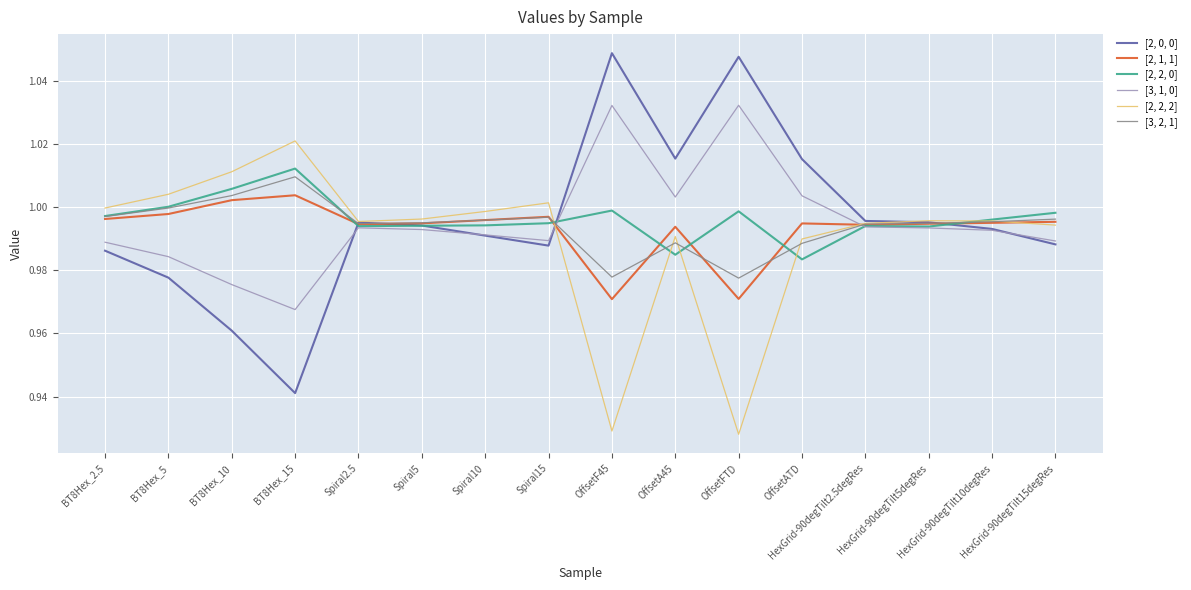

At which label does [3, 1, 0] reach its minimum?

BT8Hex_15